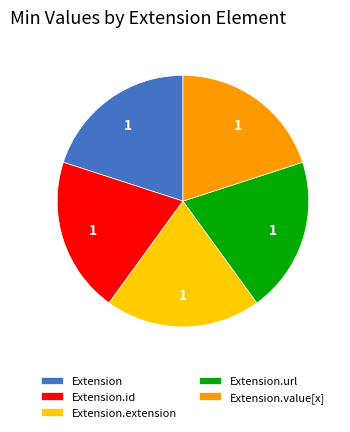

Is there a majority slice in this chart?

No